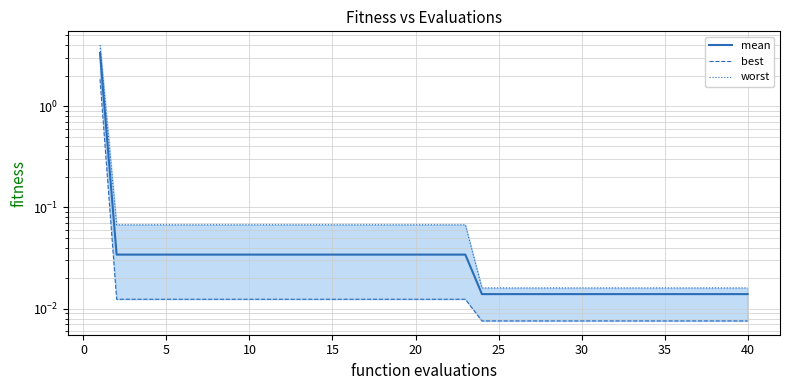

What is the sum of all mean values?

4.3